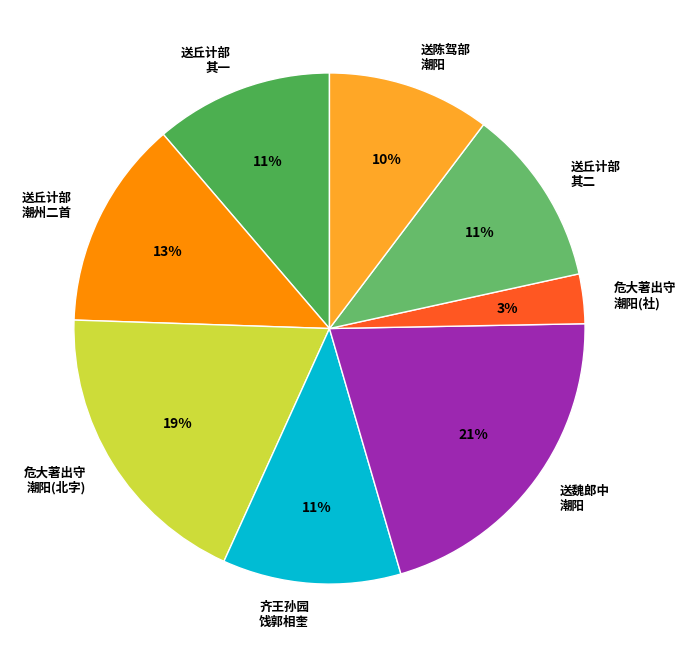

Is the sum of 送陈驾部 潮阳 and 危大著出守 潮阳(社) greater than half?

No